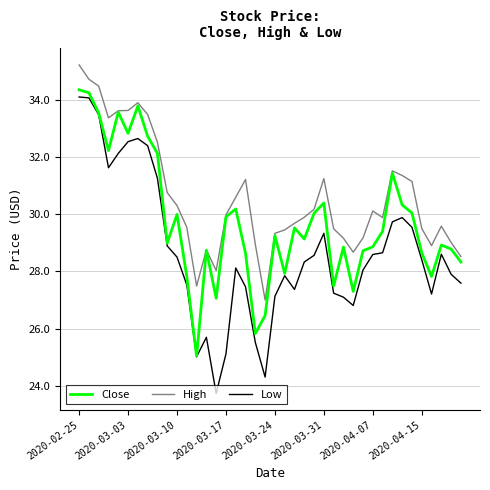

What are all the series names shown in the legend?

Close, High, Low